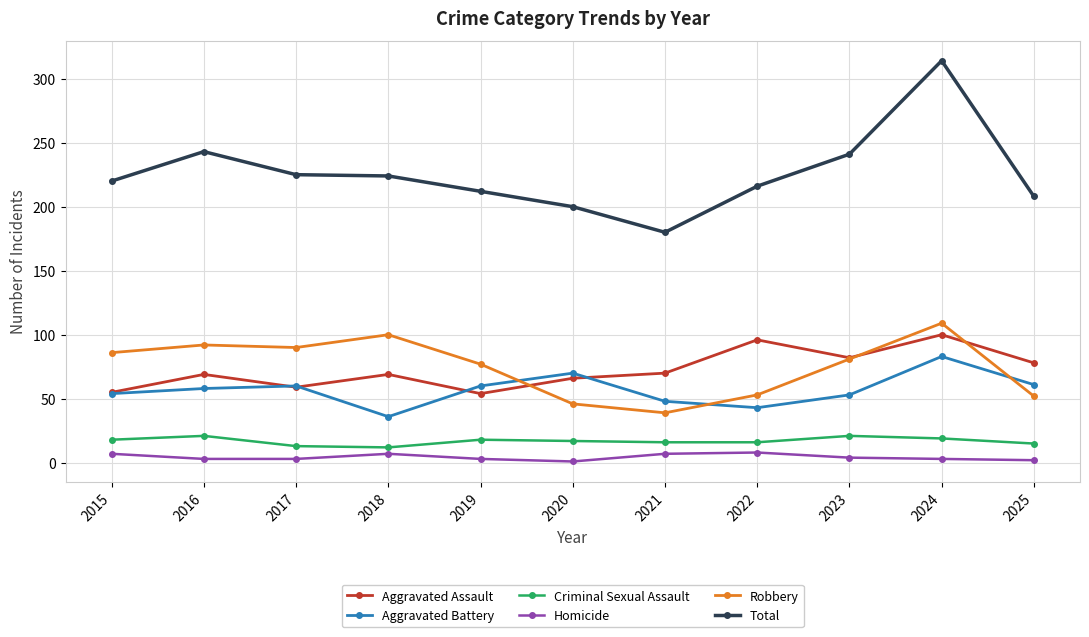

At which label does Total reach its peak?

2024